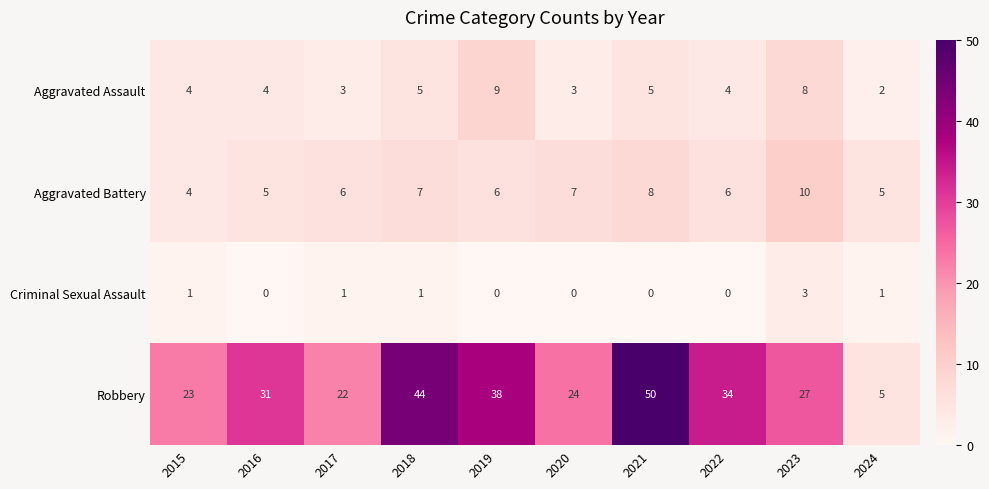

The value of Criminal Sexual Assault at 2022 is 0. True or false?

True